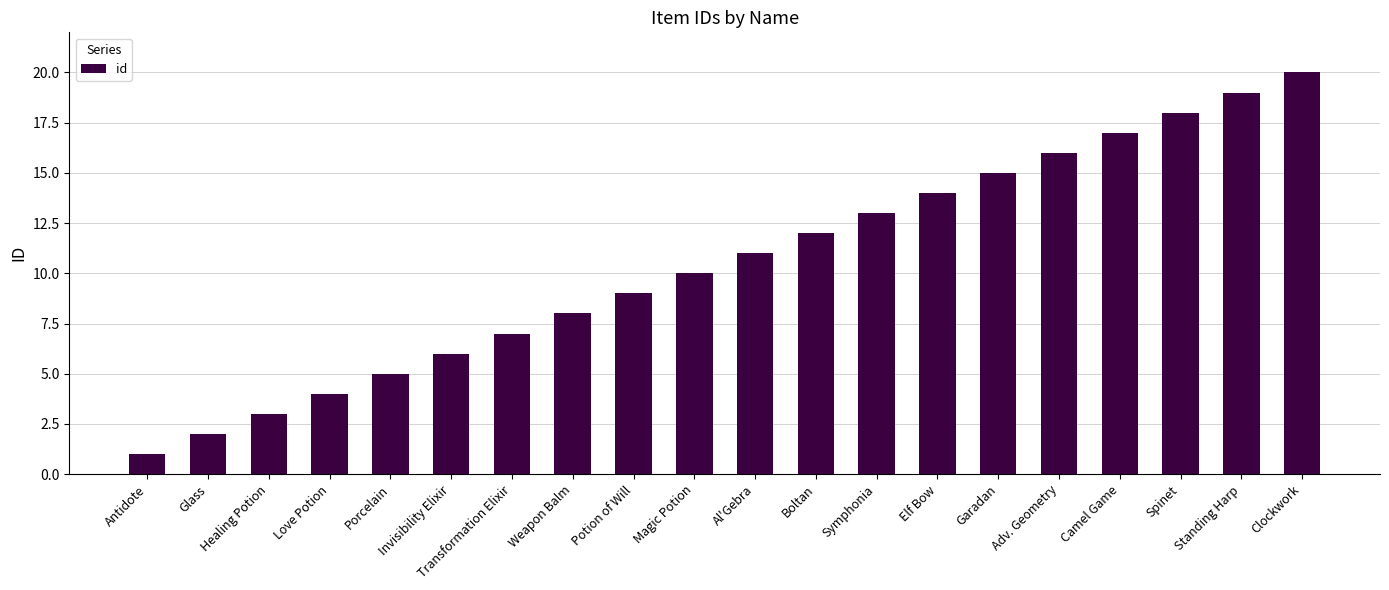

List the labels in order of value, smallest first.

Antidote, Glass, Healing Potion, Love Potion, Porcelain, Invisibility Elixir, Transformation Elixir, Weapon Balm, Potion of Will, Magic Potion, Al'Gebra, Boltan, Symphonia, Elf Bow, Garadan, Adv. Geometry, Camel Game, Spinet, Standing Harp, Clockwork